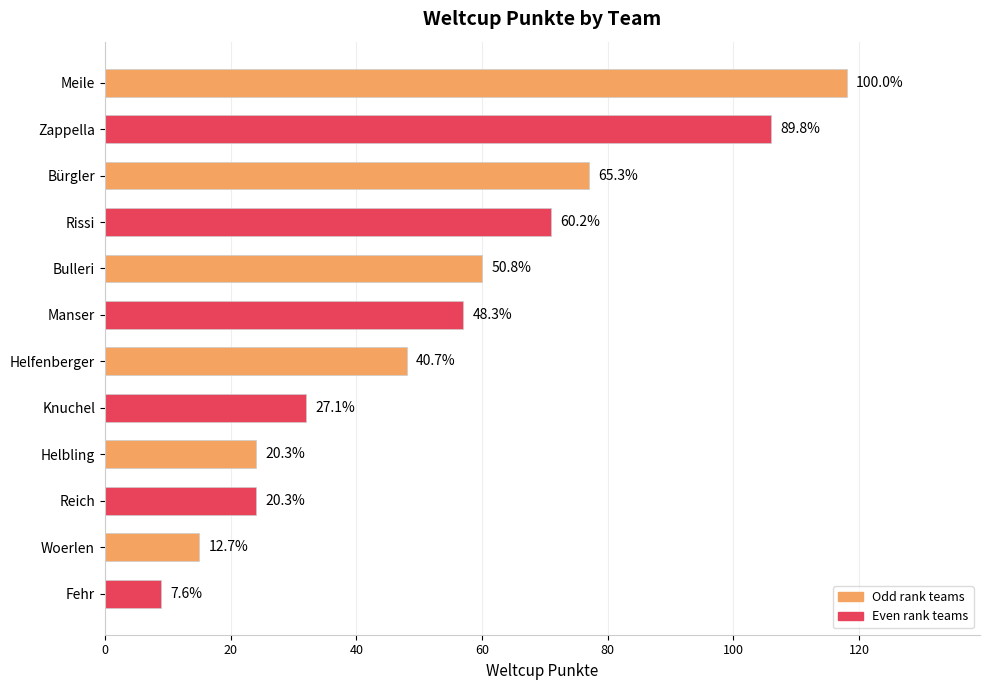

Does the chart contain any negative values?

No